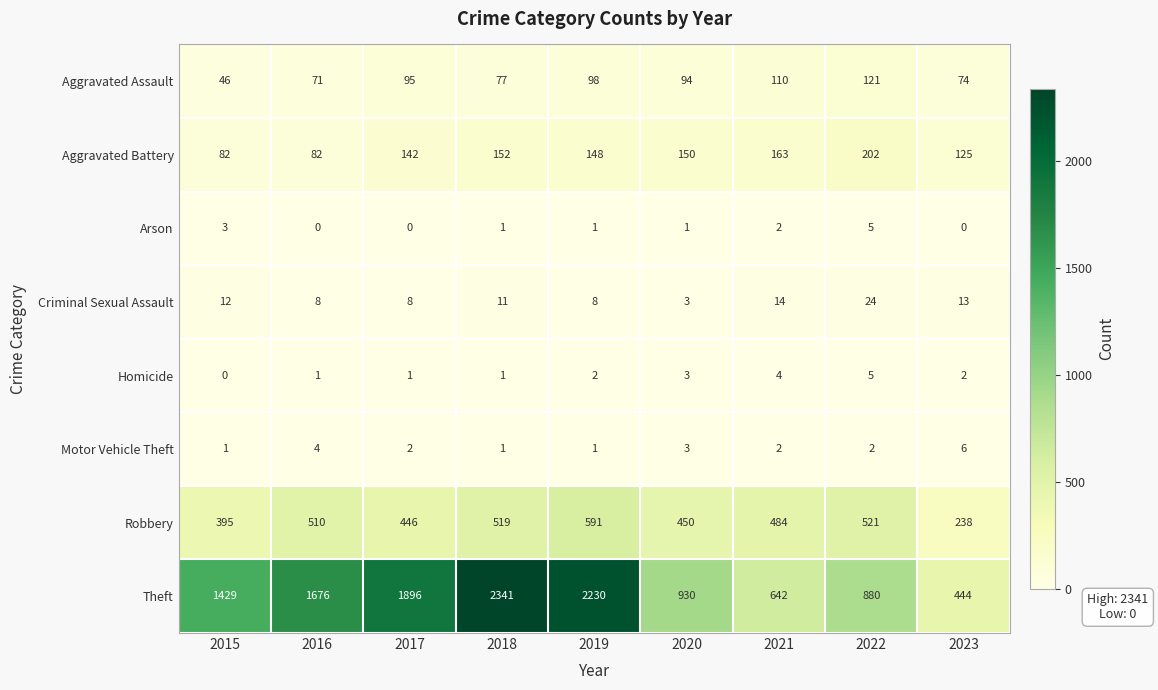

What is the difference between the Theft values at 2015 and 2019?

801